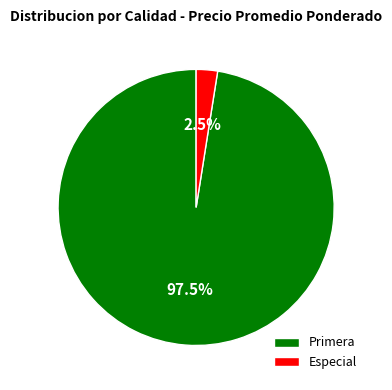

Is there a majority slice in this chart?

Yes